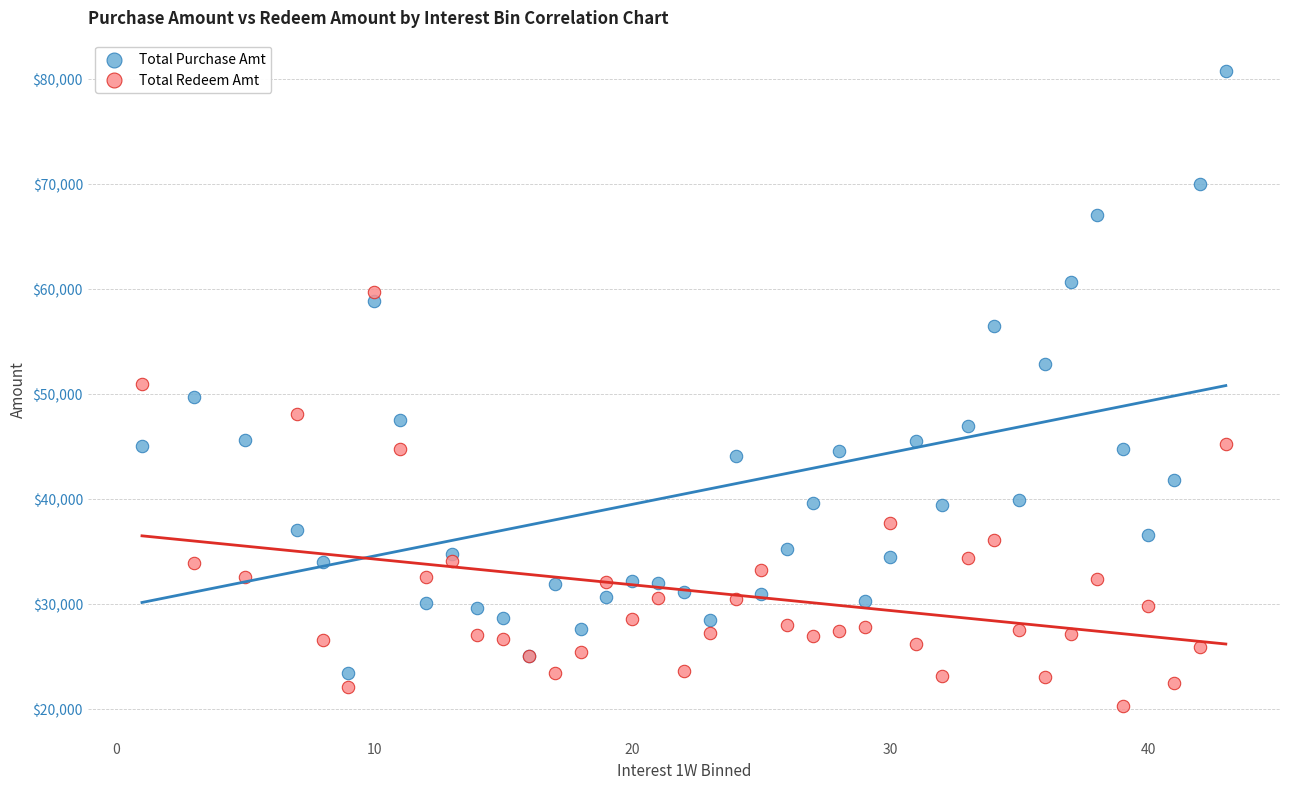

Which series has the widest spread of Y values?

Total Purchase Amt